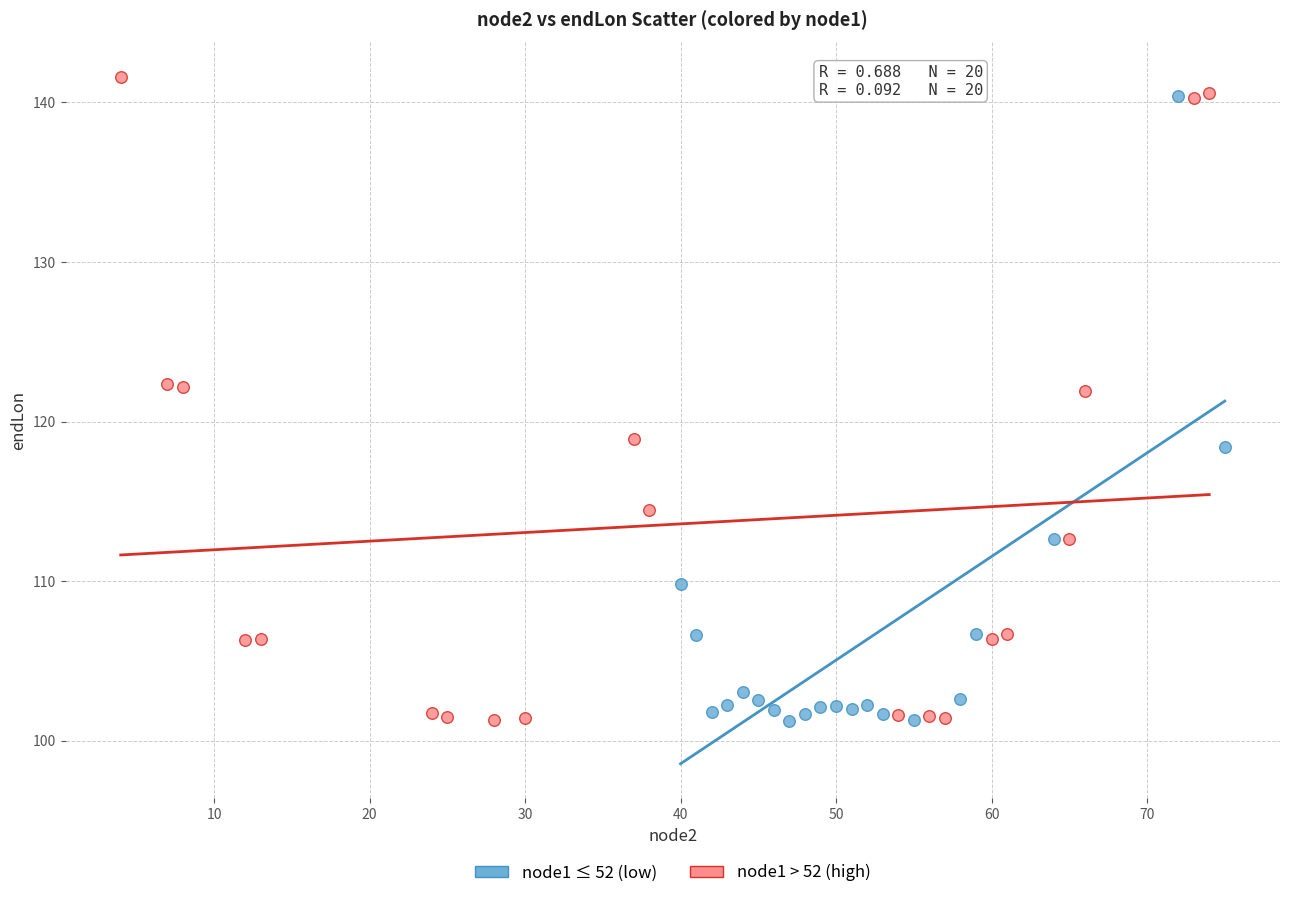

What are all the series names shown in the legend?

node1 ≤ 52 (low), node1 > 52 (high)